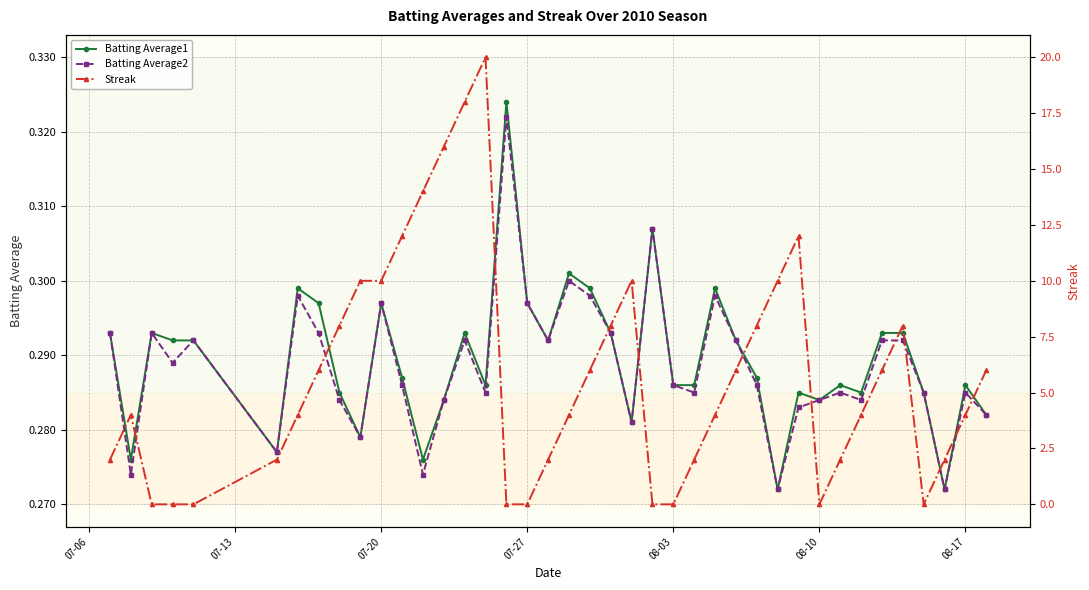

How many Batting Average2 values are between 0 and 1?

40